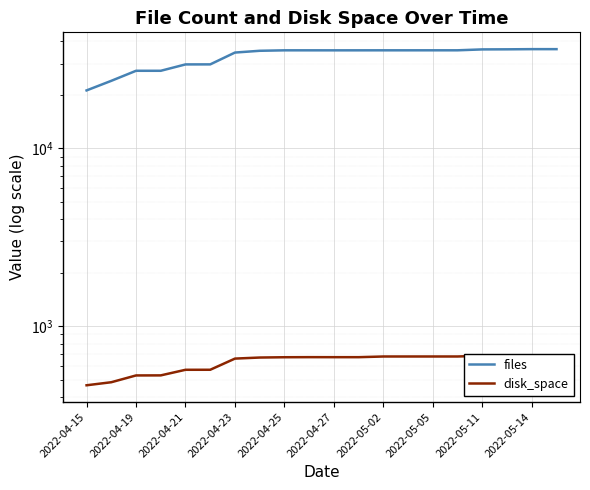

How many interior local valleys does the files series have?

1